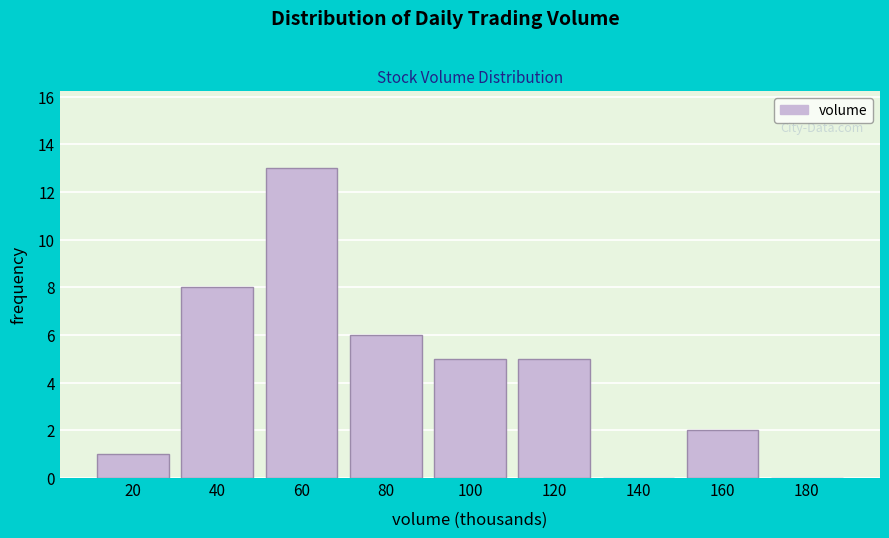

Reading left to right, list all the values displayed in this chart.

20=1	40=8	60=13	80=6	100=5	120=5	140=0	160=2	180=0